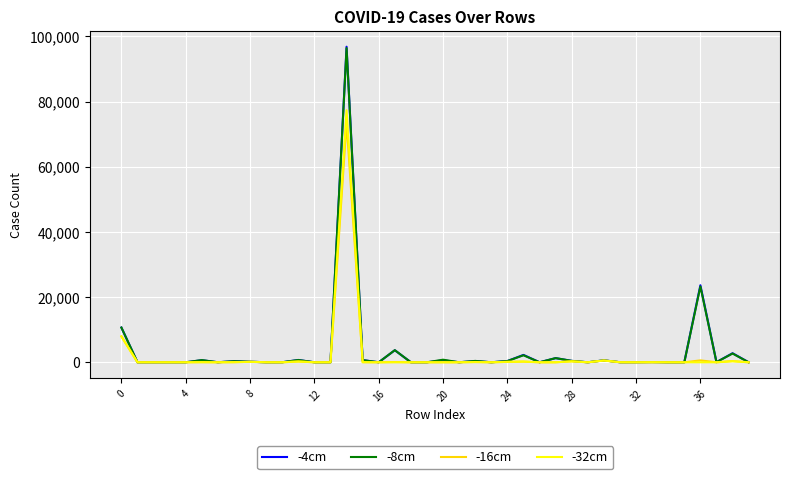

Which series has the widest spread of values?

-4cm